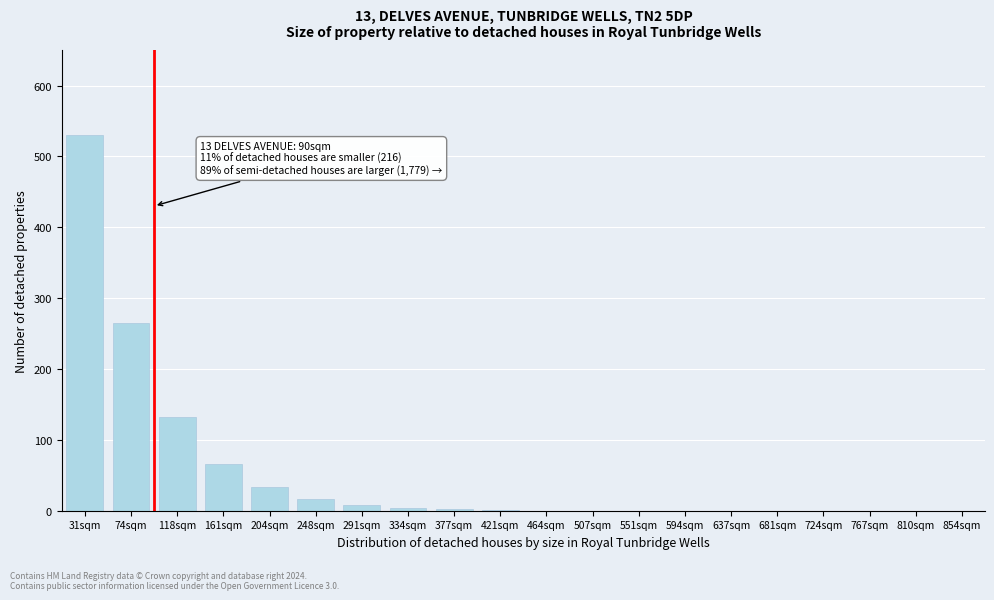

Is it true that the value at 74sqm is 265?

True